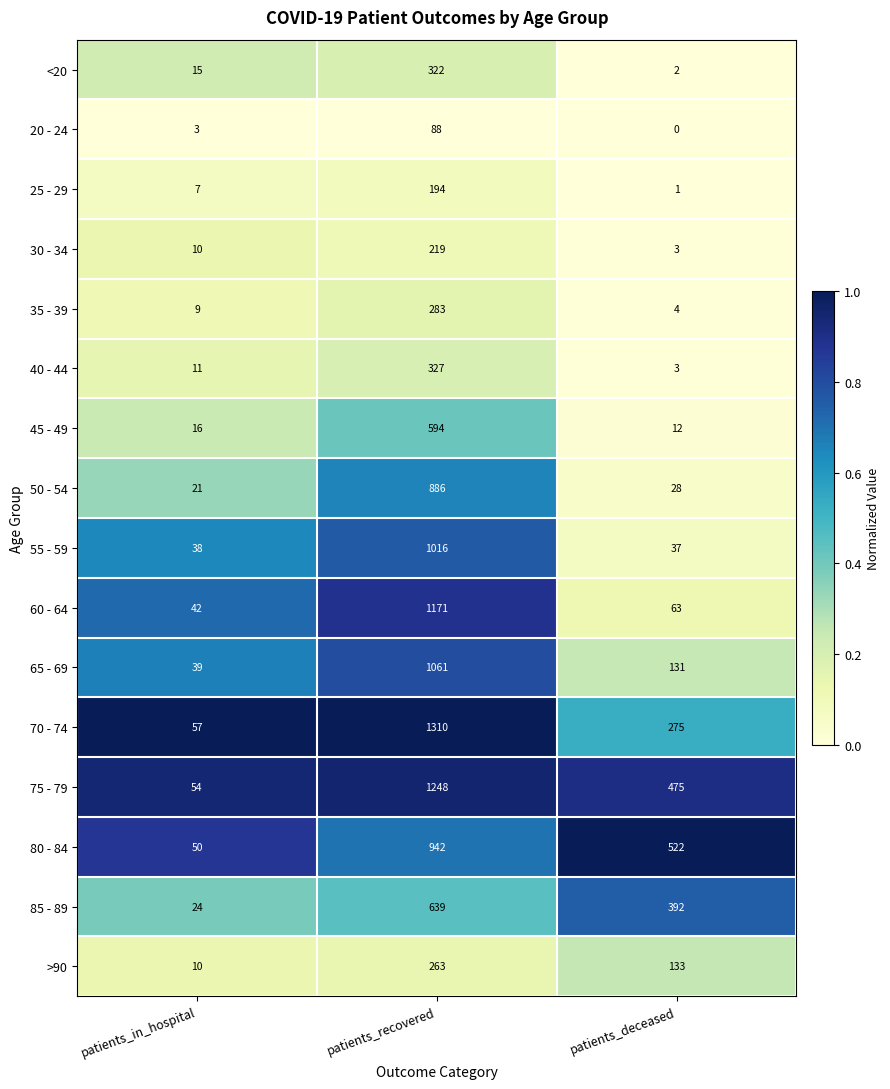

The value of <20 at patients_recovered is 322. True or false?

True